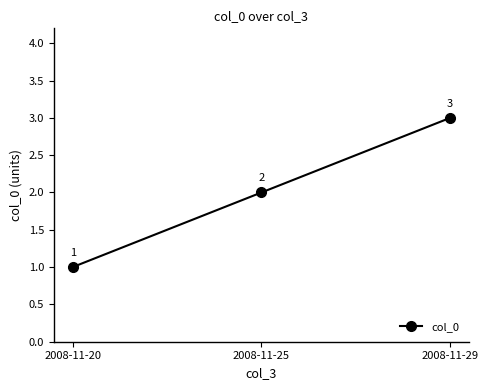

List the labels in order of value, largest first.

2008-11-29, 2008-11-25, 2008-11-20